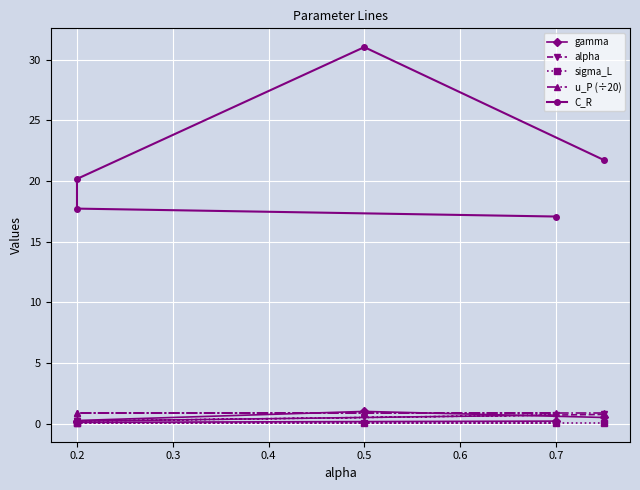

How many lines are shown in the chart?

5